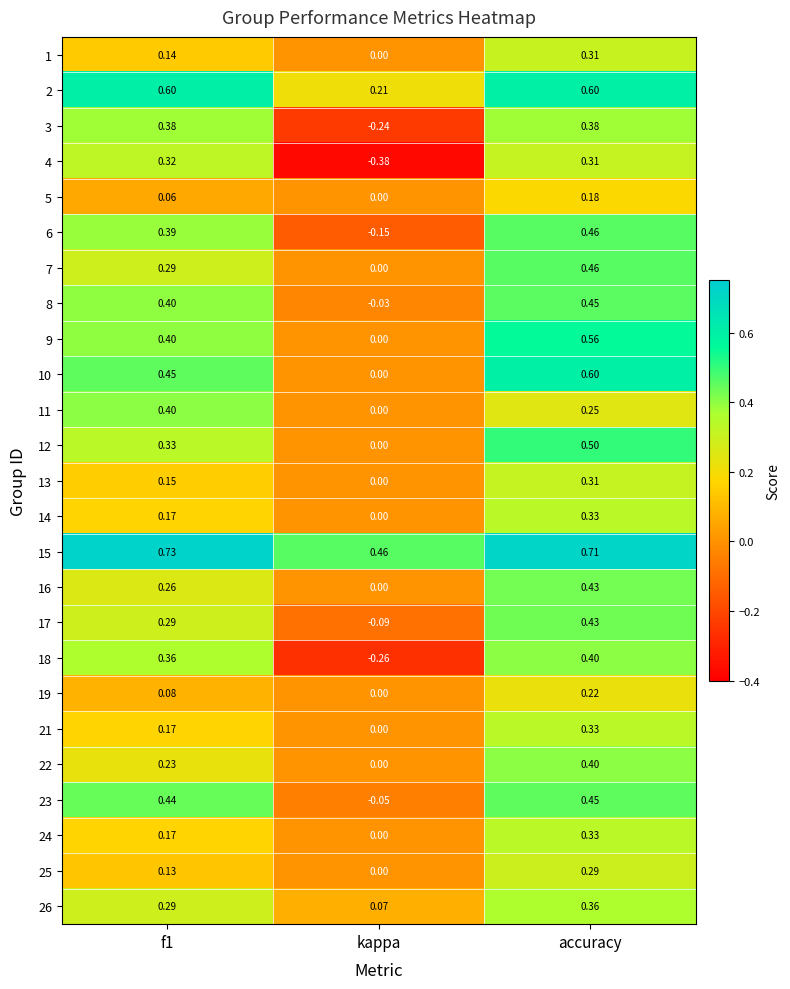

What is the total value across all series at kappa?

-0.5